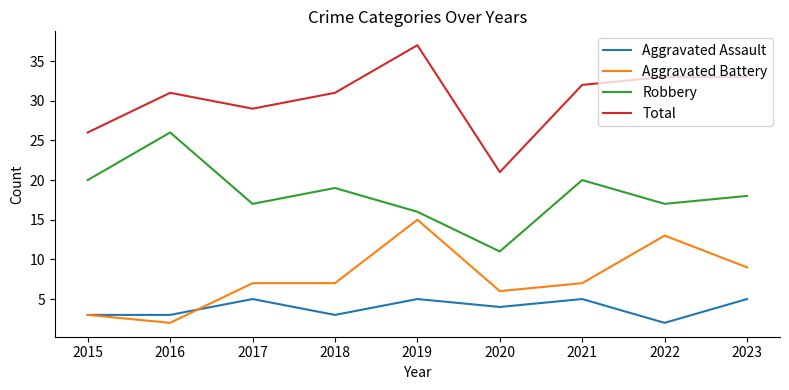

True or false: Robbery and Total cross at least once.

False